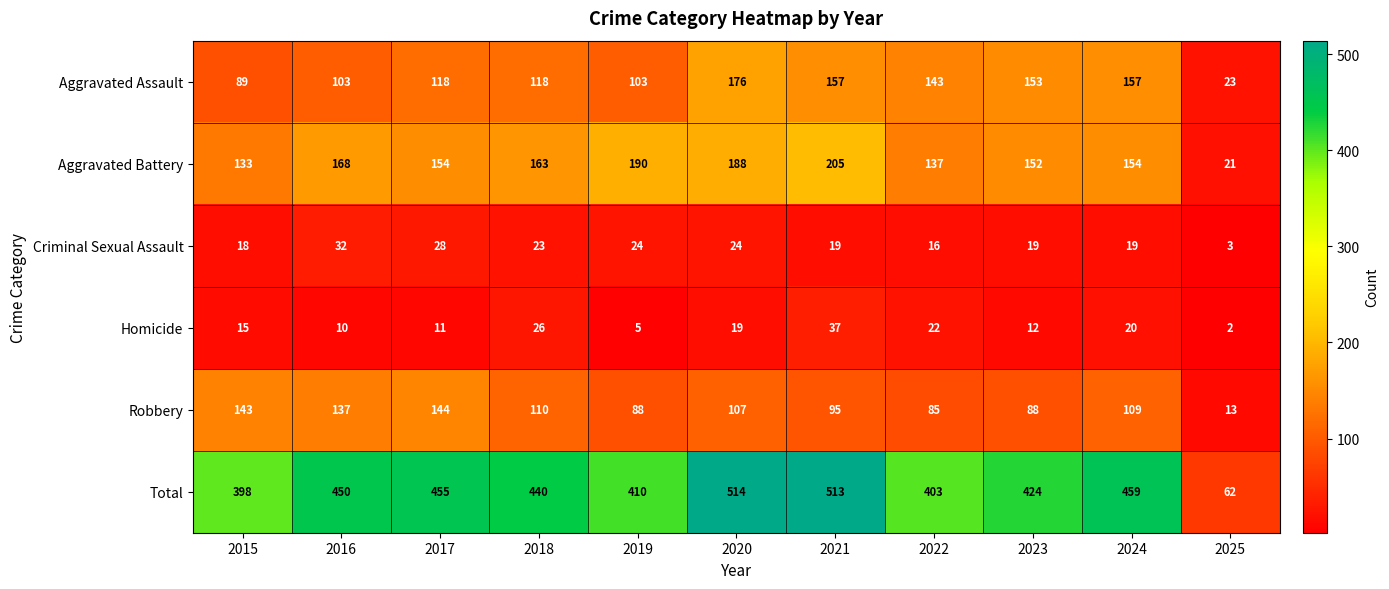

The value of Total at 2025 is 38. True or false?

False